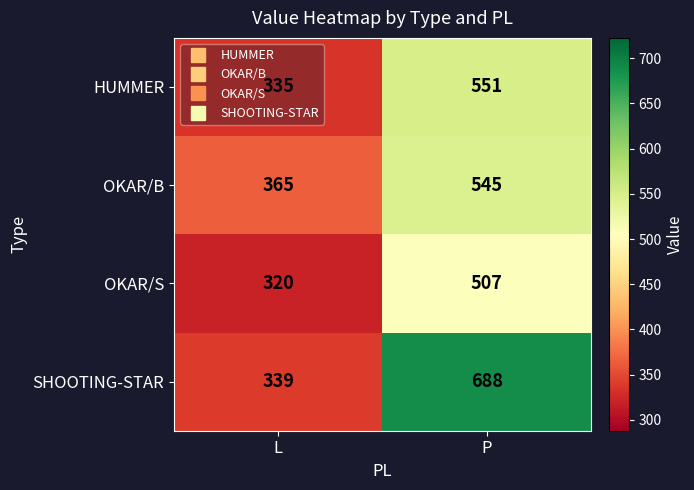

Between L and P, which series saw the biggest shift?

SHOOTING-STAR